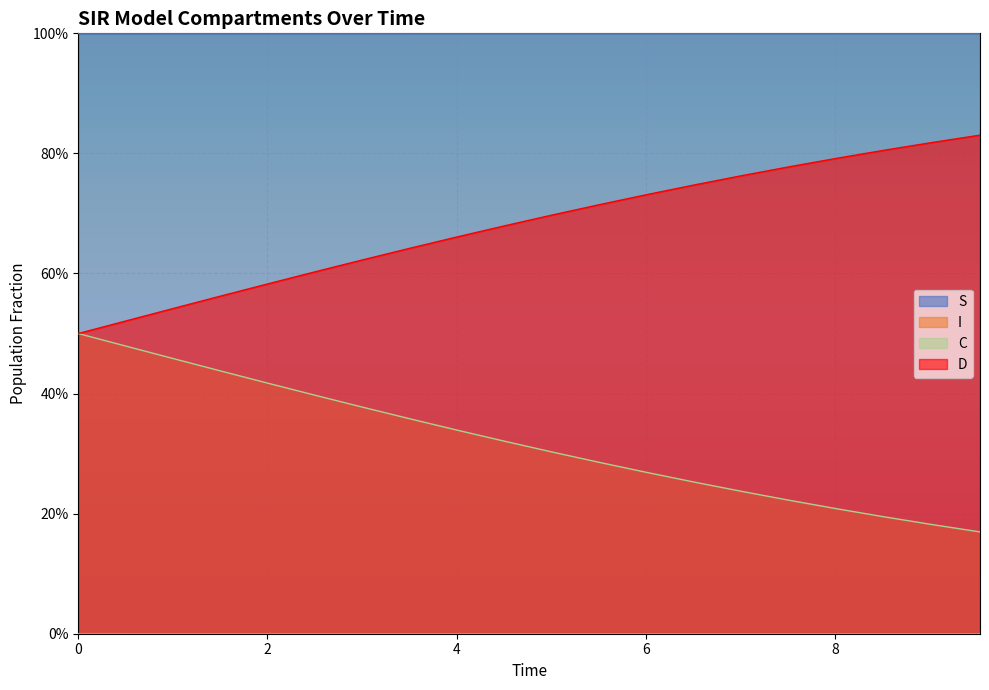

What is the difference between the second highest and second lowest values in the C series?

0.3